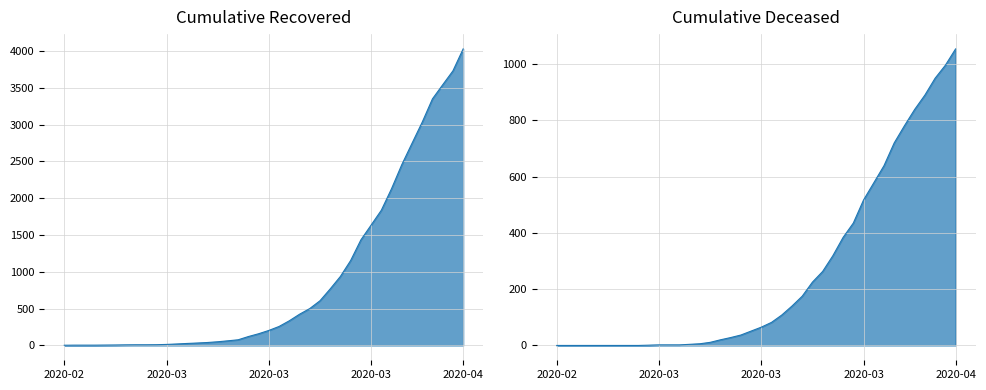

What is the difference between the second highest and minimum values in the cumulative_deceased series?

996